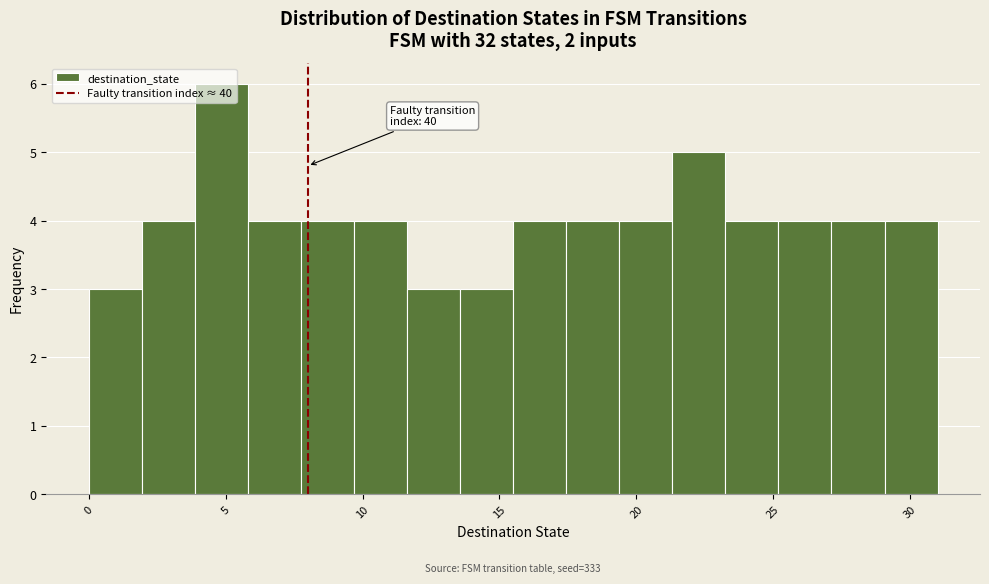

Read against the x-axis, roughly where is the centre of the tallest bar?

5.0